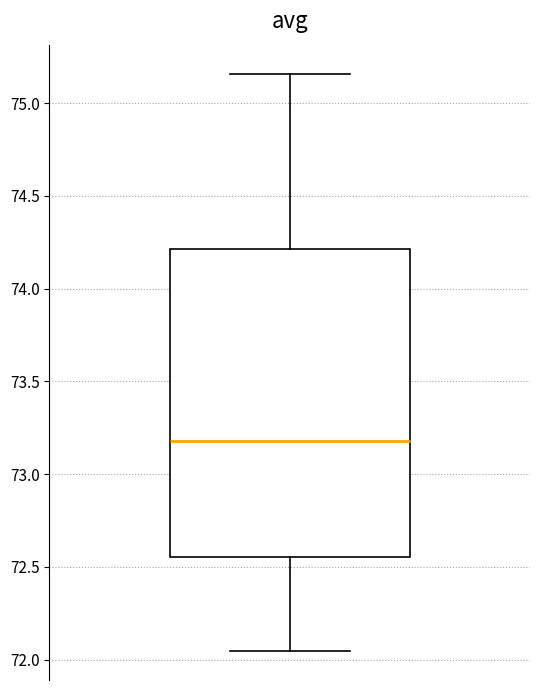

Read this box plot against the y-axis: the position of the median line, the range covered by the box, and the ends of both whiskers. The values are not printed on the chart, so give them approximately, as read against the axis.

median 73.20, box 72.55 to 74.20, whiskers 72.05 to 75.15